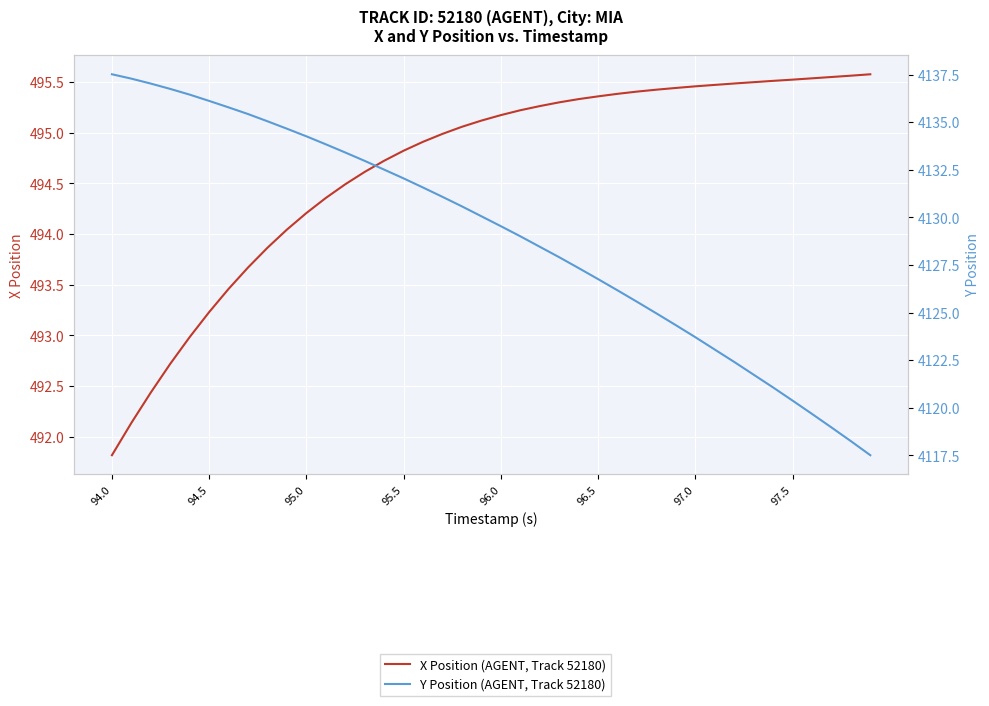

Which series has the largest total across all categories?

Y Position (AGENT, Track 52180)